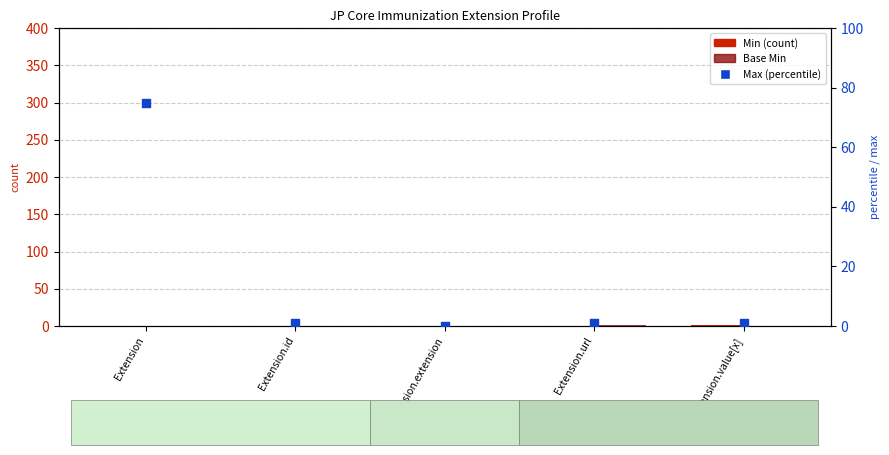

What is the total value across all series at Extension.url?

2